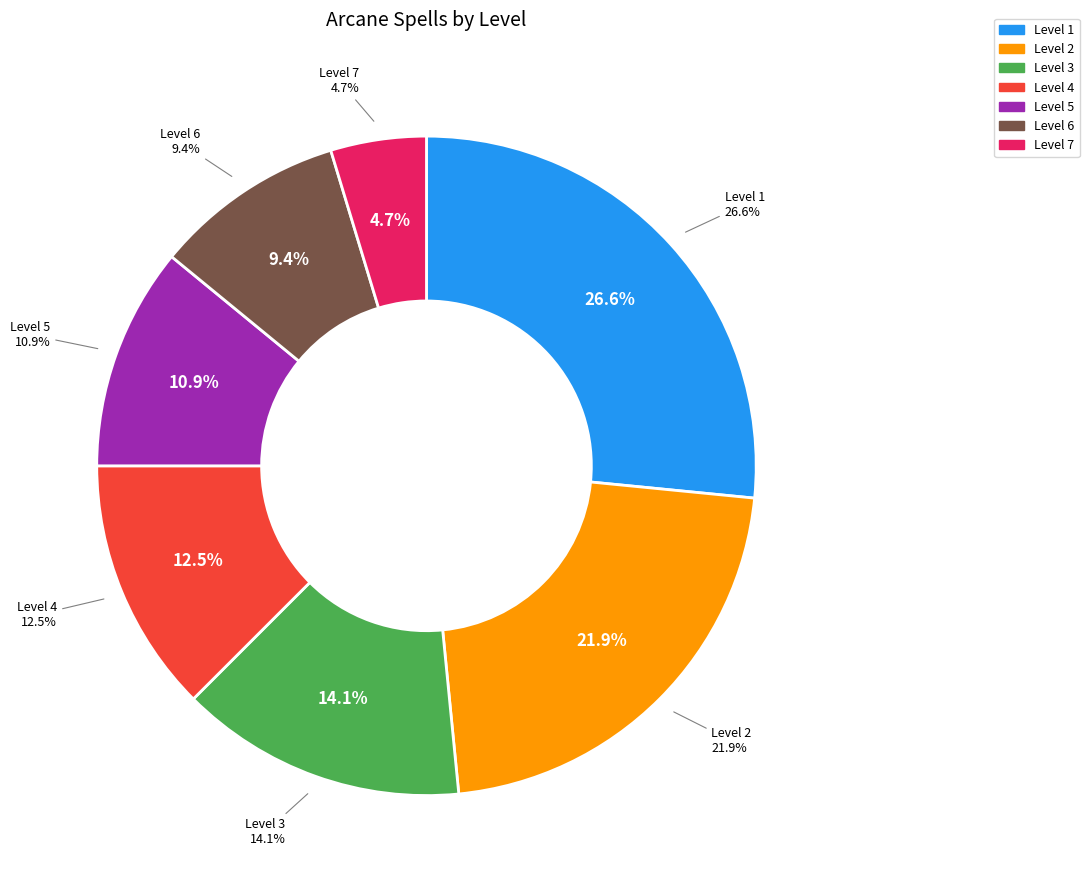

How many slices are in this pie chart?

7